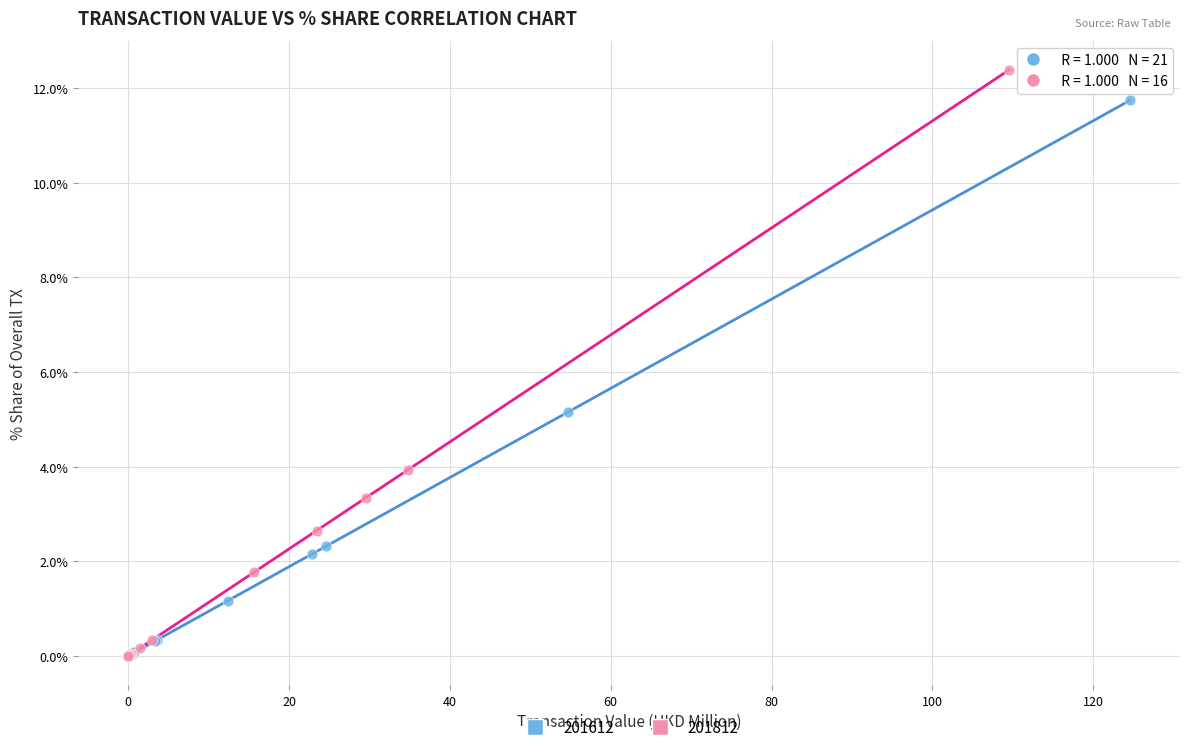

Which series reaches the maximum Y coordinate?

201812